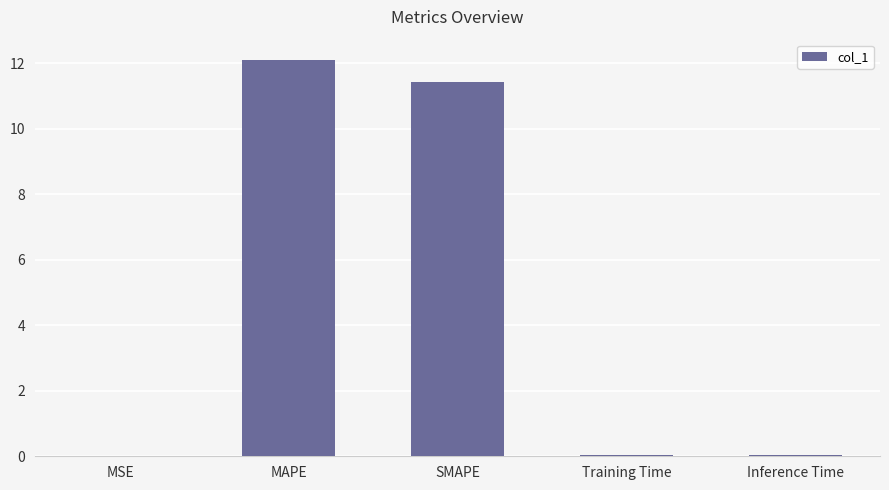

What is the change in value from MAPE to SMAPE?

-0.7